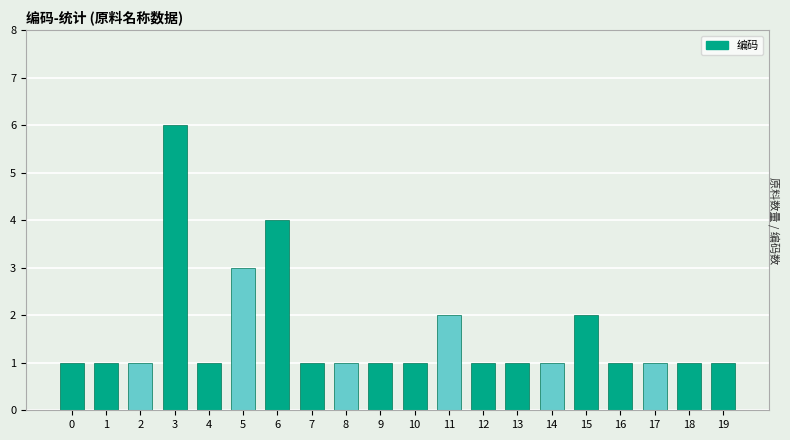

True or false: the data shows 1 at 0.

False